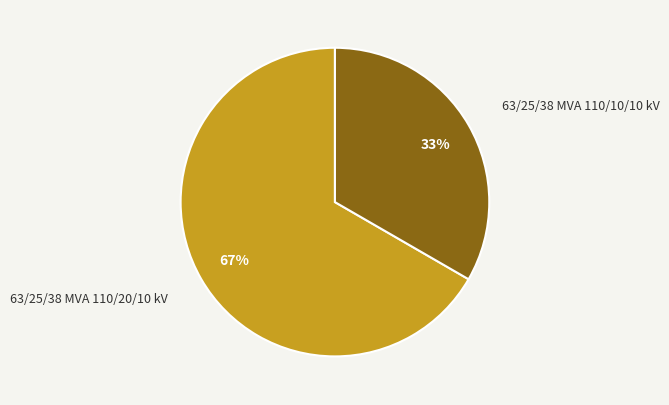

To the nearest percent, what is the combined percentage of 63/25/38 MVA 110/10/10 kV and 63/25/38 MVA 110/20/10 kV?

100%